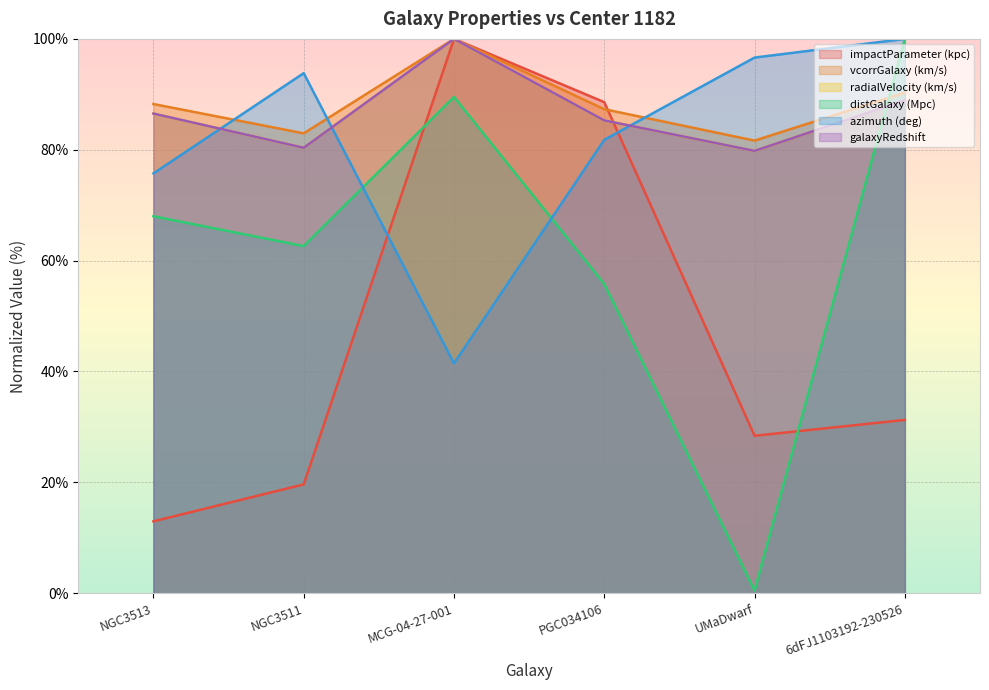

Which series has the widest spread of values?

distGalaxy (Mpc)